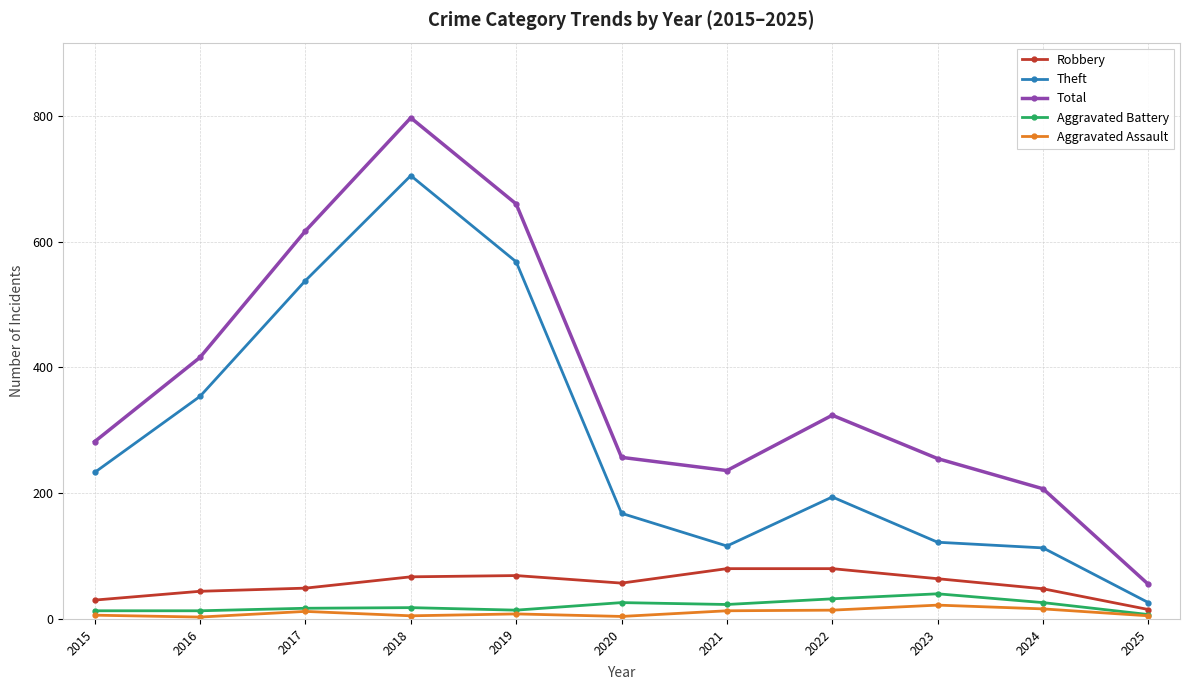

True or false: Aggravated Assault has more than 0 points higher than both neighbors.

True